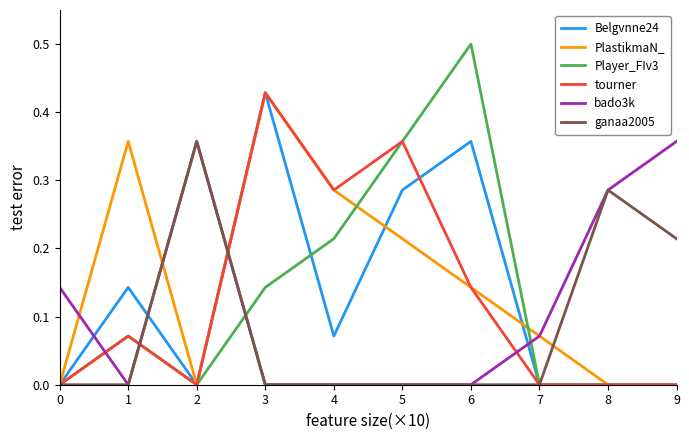

Which label corresponds to the largest value in the chart?

6